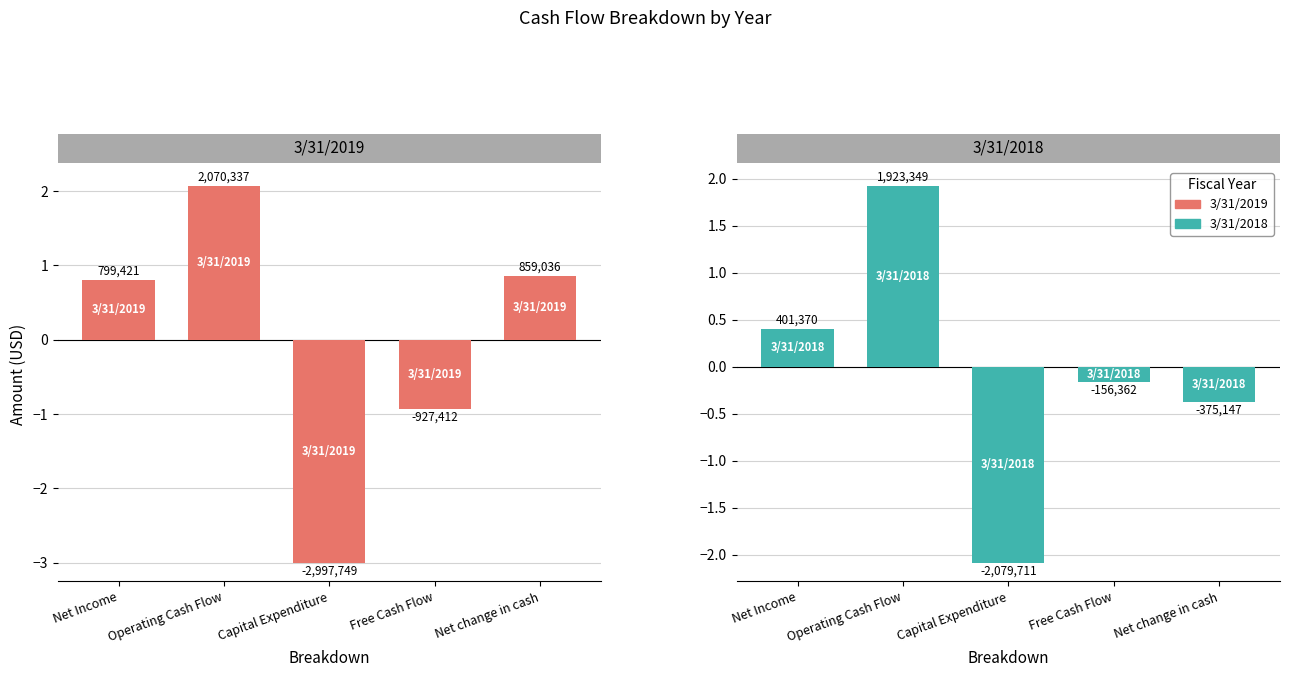

Which category has the highest value across all series?

Operating Cash Flow